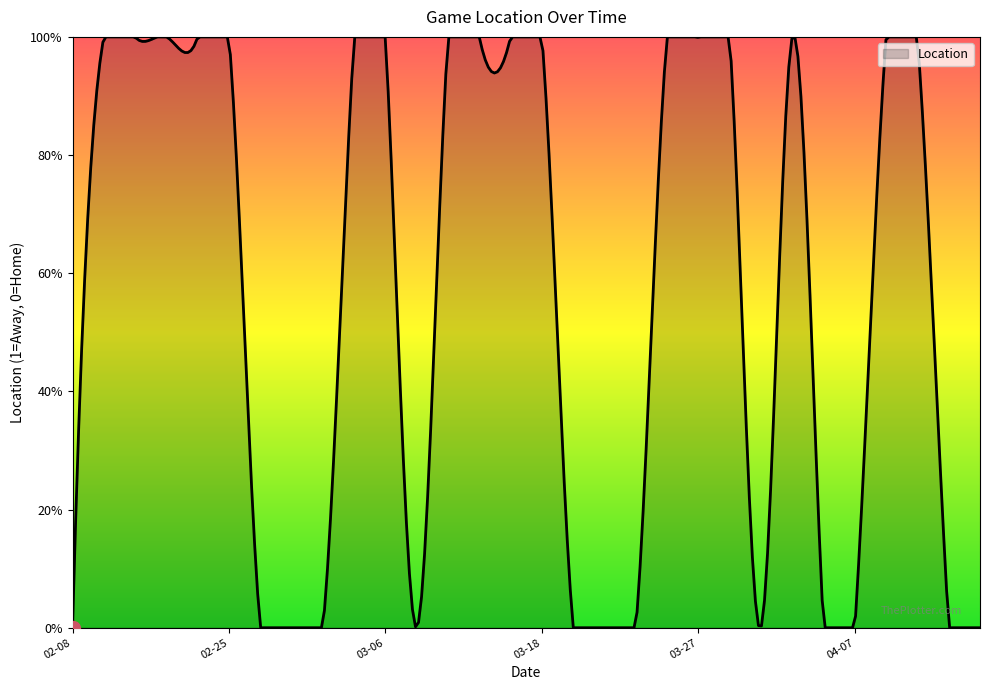

Reading left to right, extract all data points from this chart.

2024-02-08=0	2024-02-12=1	2024-02-14=1	2024-02-15=1	2024-02-22=1	2024-02-25=1	2024-02-27=0	2024-02-29=0	2024-03-02=0	2024-03-04=1	2024-03-06=1	2024-03-09=0	2024-03-12=1	2024-03-15=1	2024-03-16=1	2024-03-18=1	2024-03-20=0	2024-03-21=0	2024-03-23=0	2024-03-25=1	2024-03-27=1	2024-03-29=1	2024-03-31=0	2024-04-02=1	2024-04-05=0	2024-04-07=0	2024-04-09=1	2024-04-11=1	2024-04-12=0	2024-04-14=0